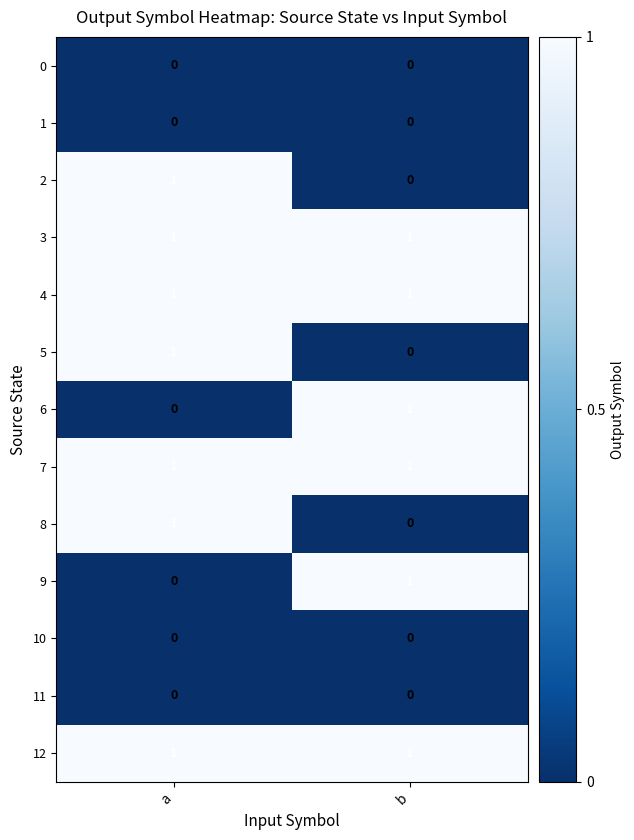

Is it true that 0 equals 0 at a?

True